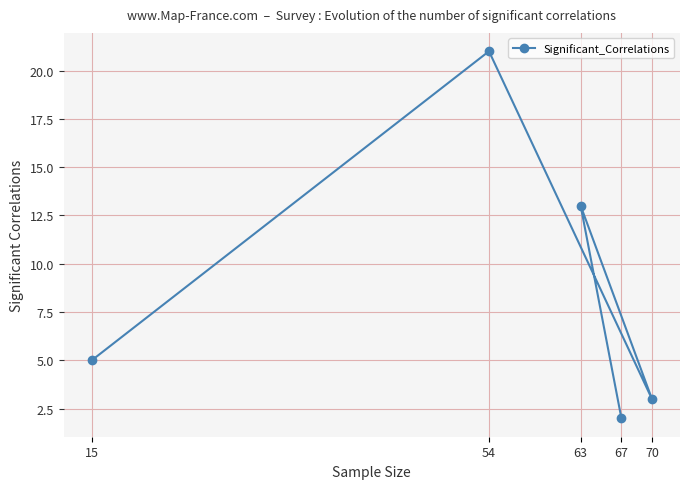

What is the difference between the values at 15 and 67?

3